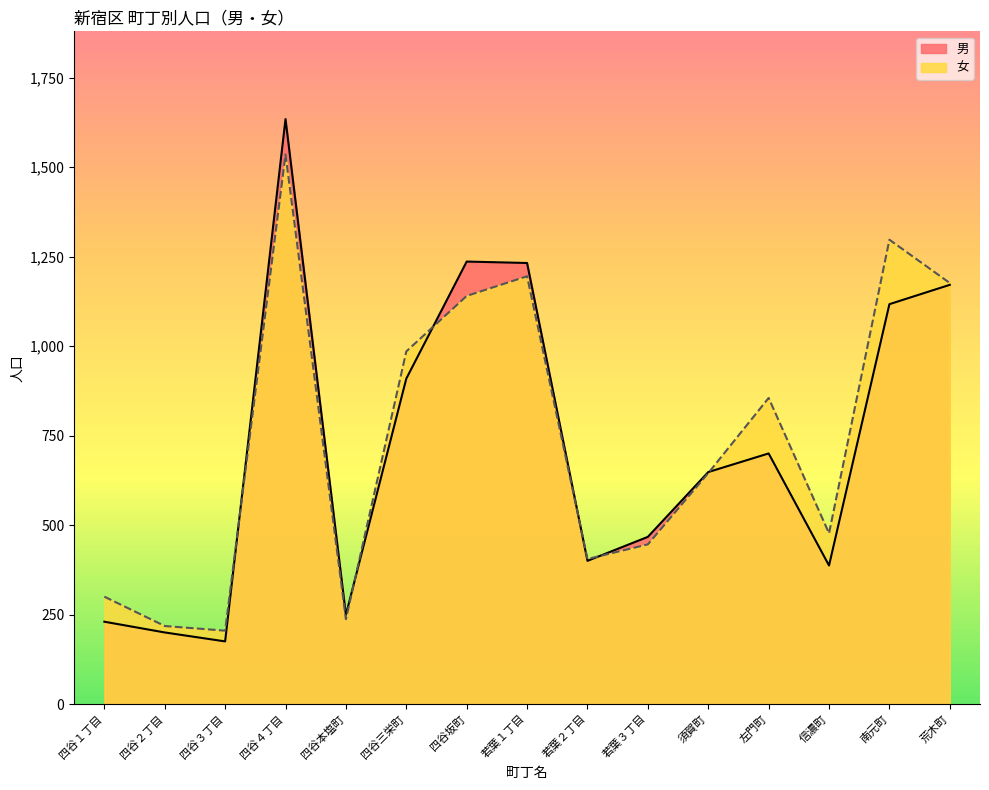

List the series in order of their peak value, highest first.

男, 女